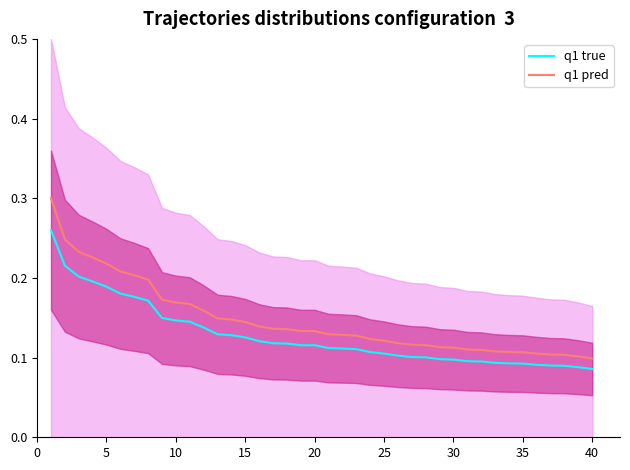

True or false: q1 true and q1 pred cross at least once.

False